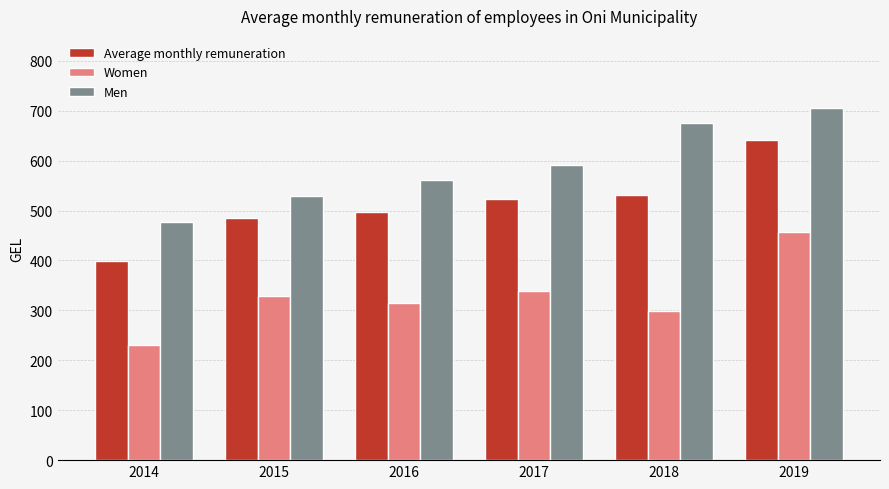

How many categories are shown in the chart?

6